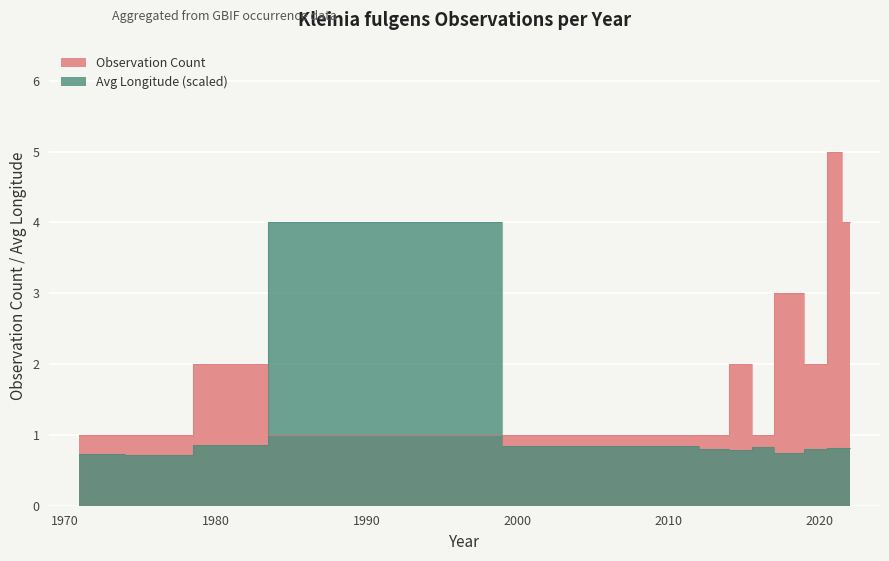

What is the value of the year_count point at the 6th from the left?

1.0